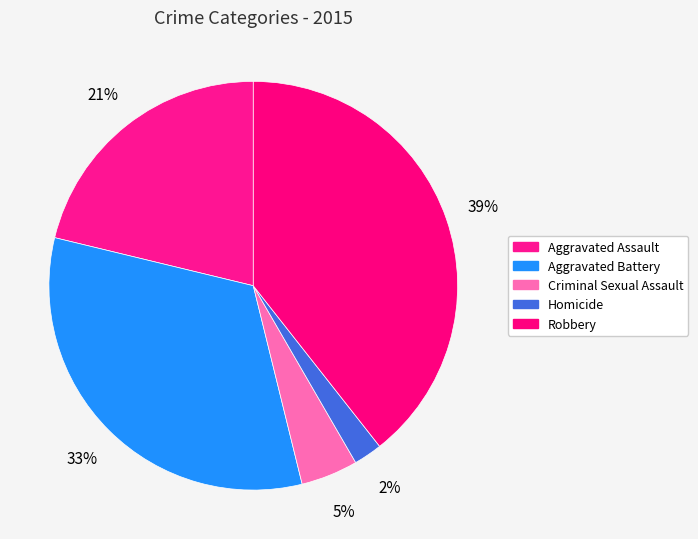

True or false: Robbery accounts for 46% of the total.

False